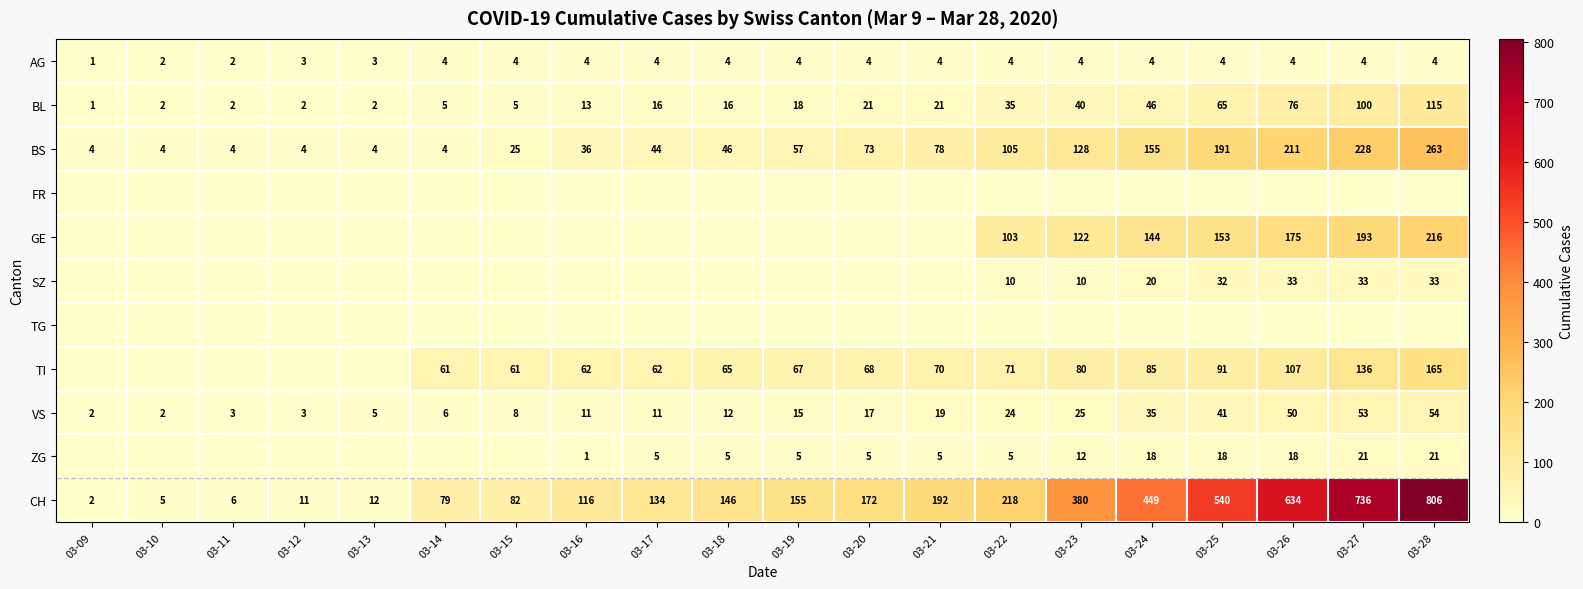

What is the sum of all VS values?

396